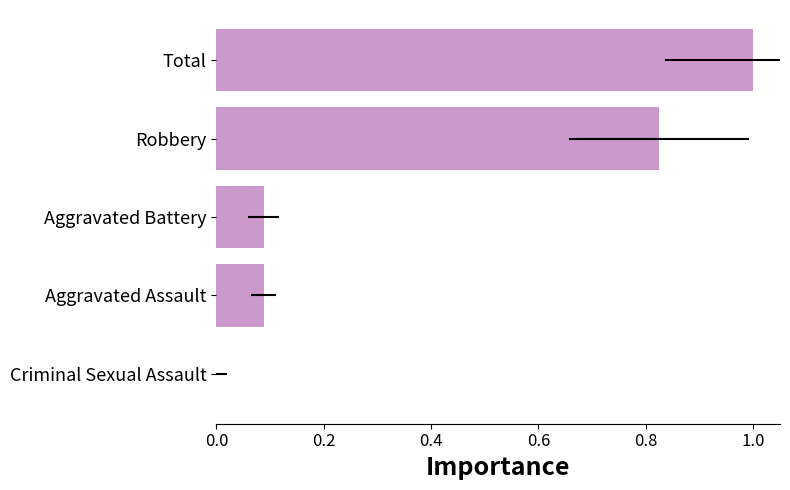

How many bars are there in total?

5